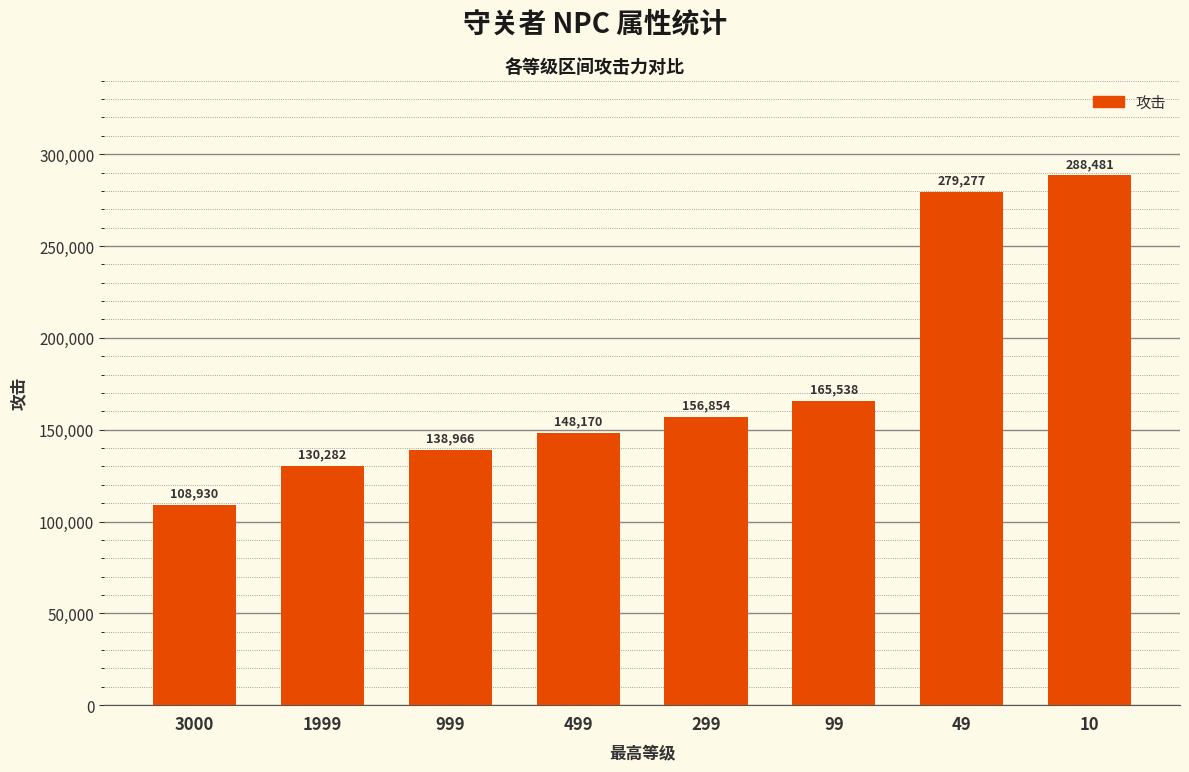

Which label corresponds to the largest value in the chart?

10